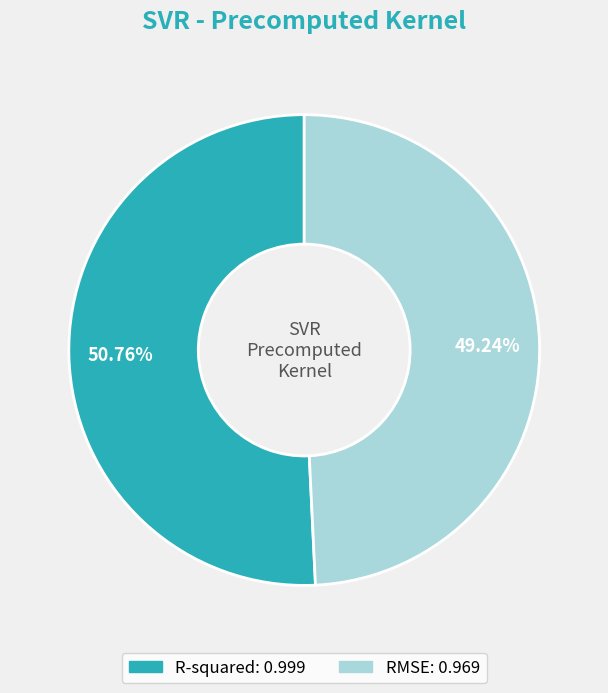

Does R-squared represent more than half of the total?

Yes